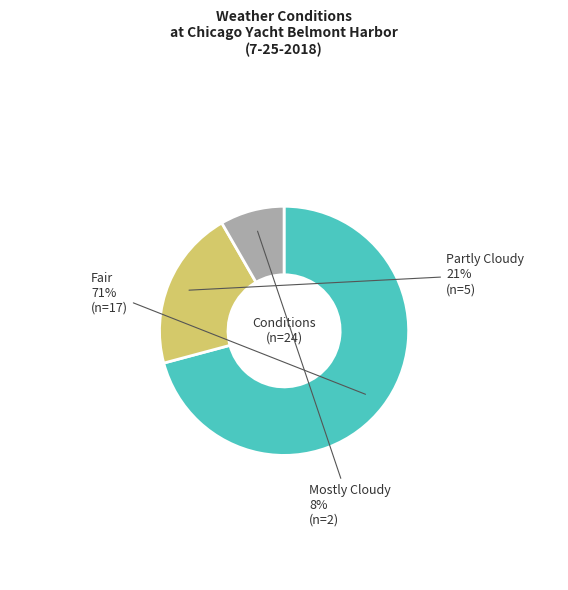

Does any single category account for the majority?

Yes